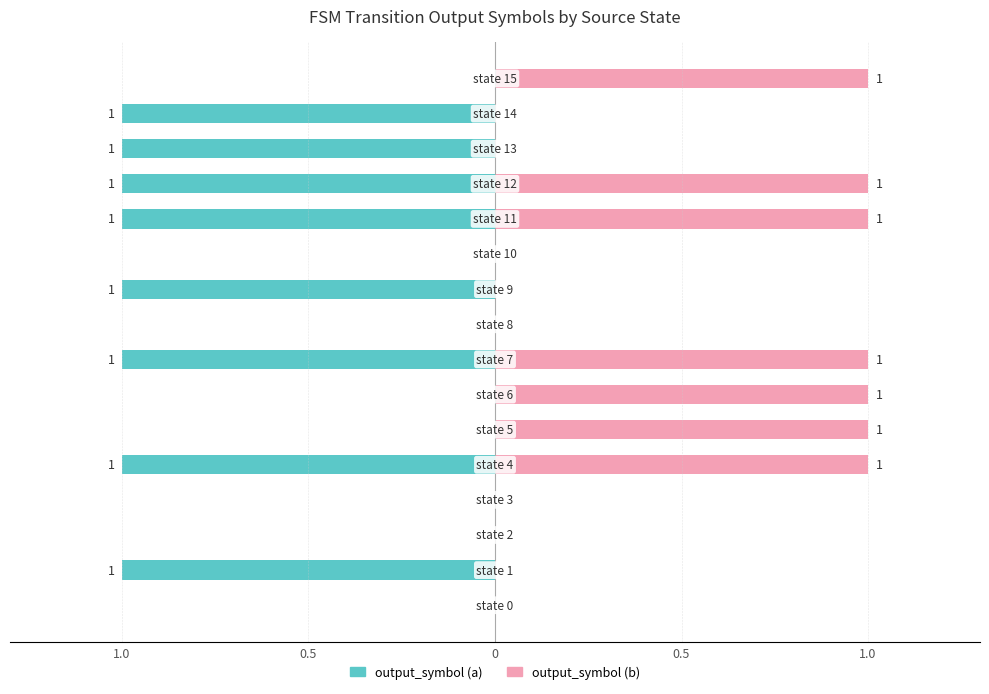

Rank the series at 10 from highest to lowest value.

output_symbol (a), output_symbol (b)